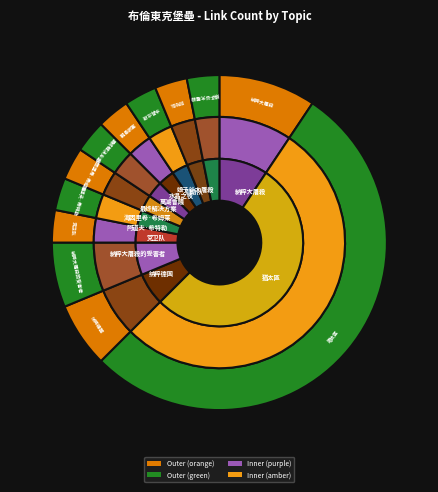

To the nearest percent, what is the combined percentage of 阿道夫·希特勒 and 水晶之夜?

6%